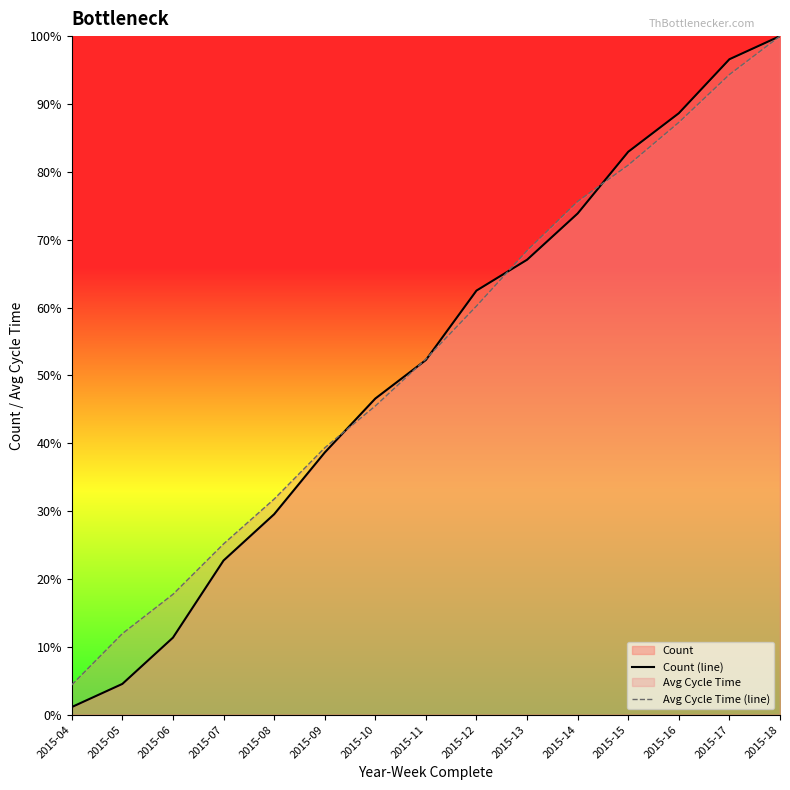

What is the difference between the highest and lowest values at 2015-04?

3.3